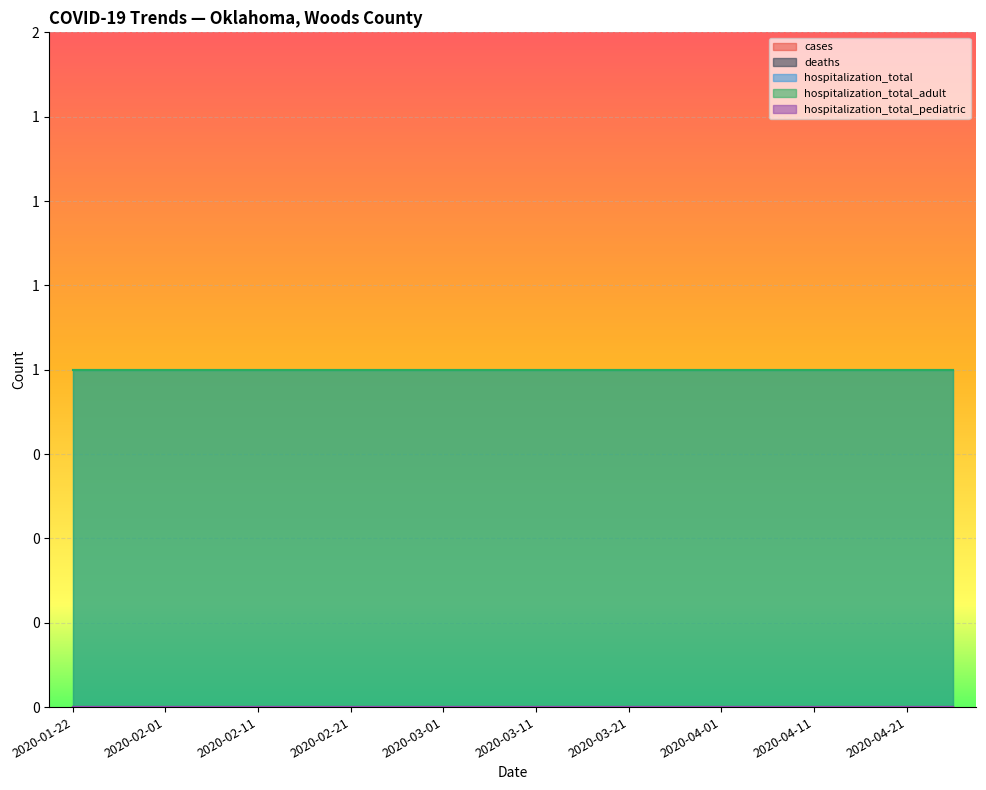

Rank the series by their maximum value, from highest to lowest.

hospitalization_total, hospitalization_total_adult, cases, deaths, hospitalization_total_pediatric